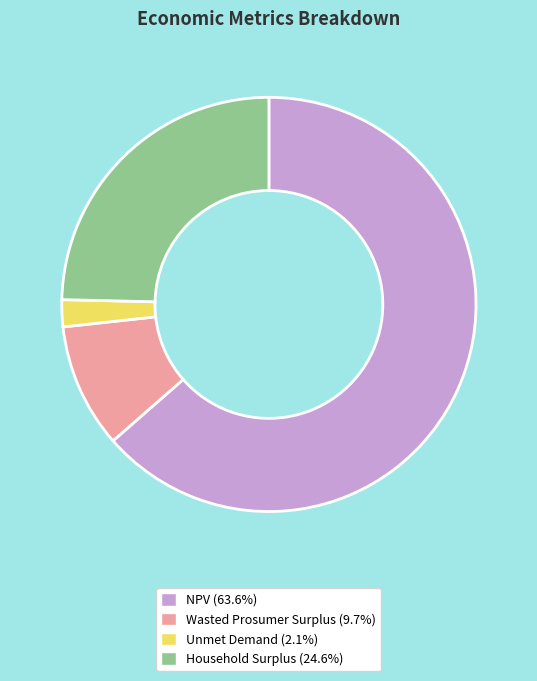

What is the largest slice in the pie chart?

NPV